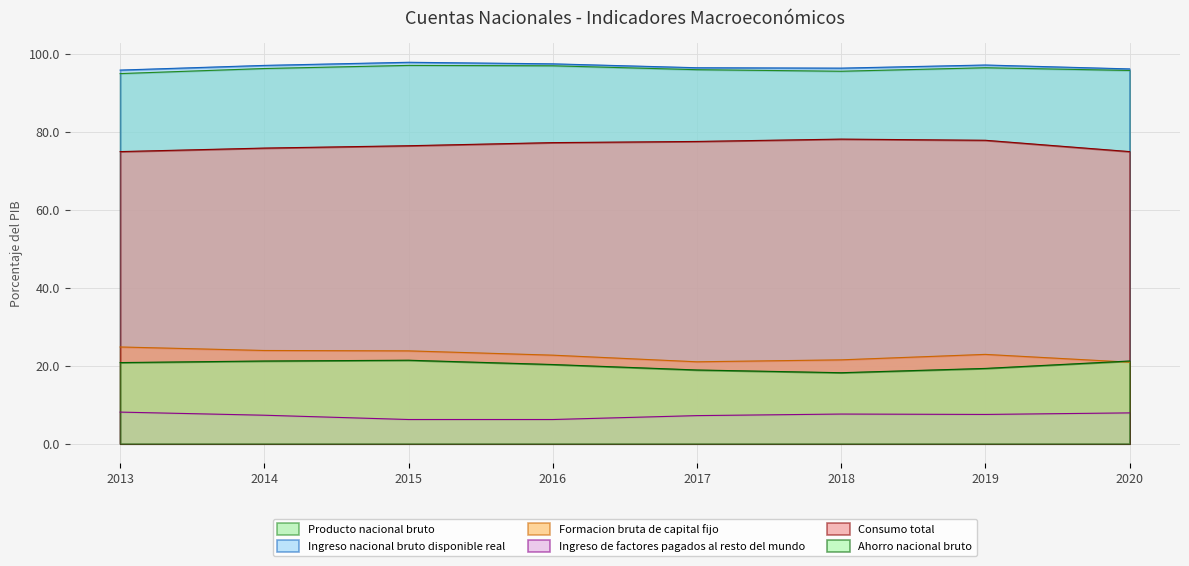

What is the total value across all series at 2013?

319.3